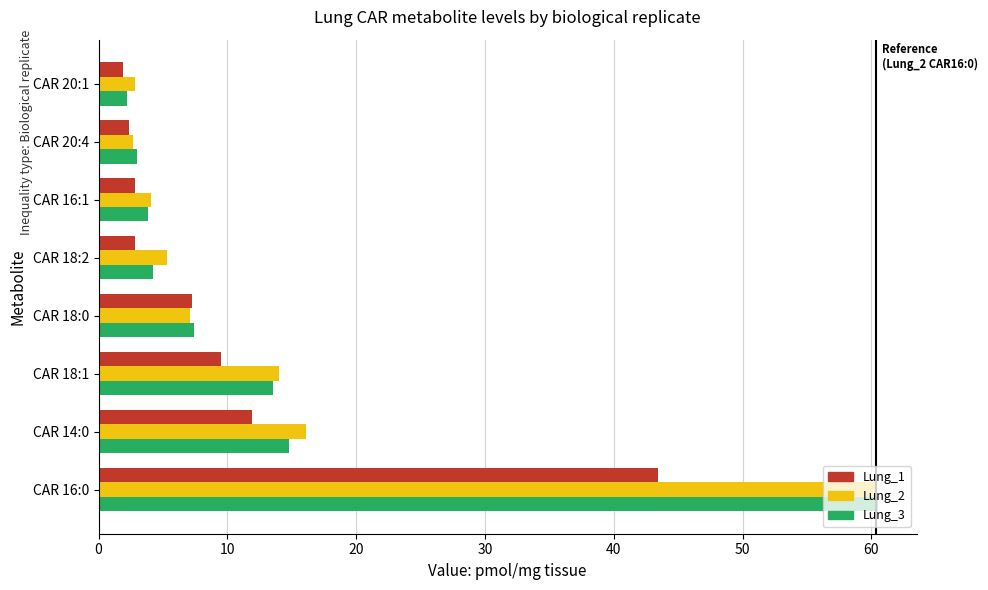

How many data points does each series have?

8